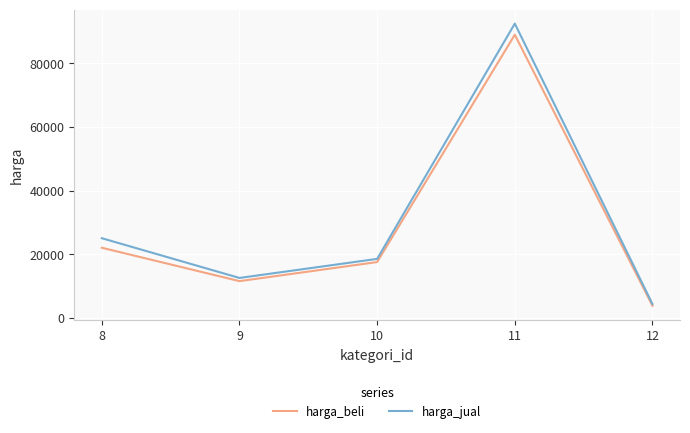

Does the chart display data point markers on the line(s)?

No